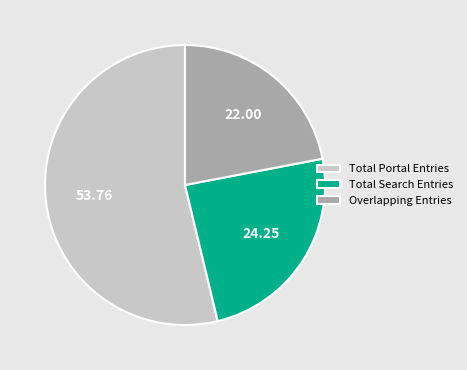

What is the ratio of the value at Overlapping Entries to the value at Total Search Entries?

0.9